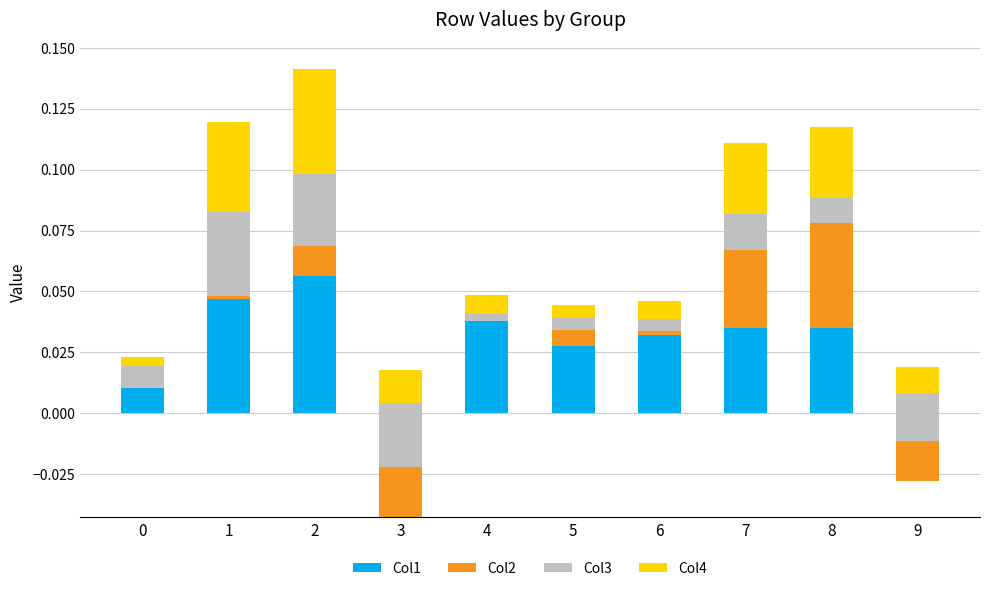

At how many categories does at least one series exceed 0?

10